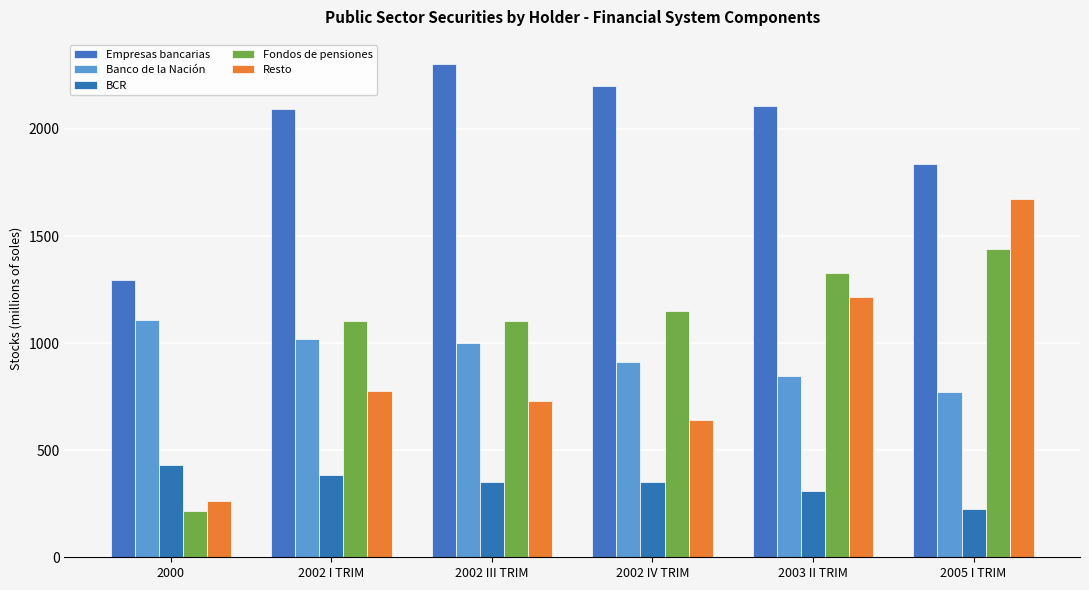

How many data points does each series have?

6